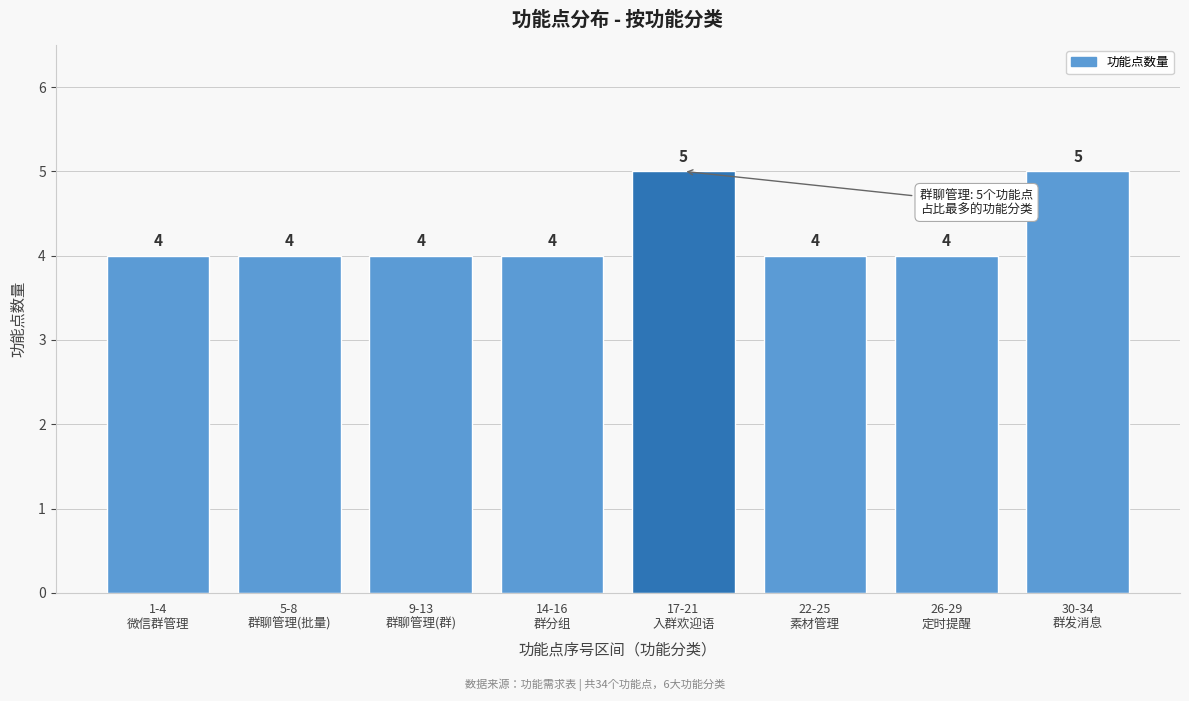

Reading left to right, extract all data points from this chart.

4	4	4	4	5	4	4	5